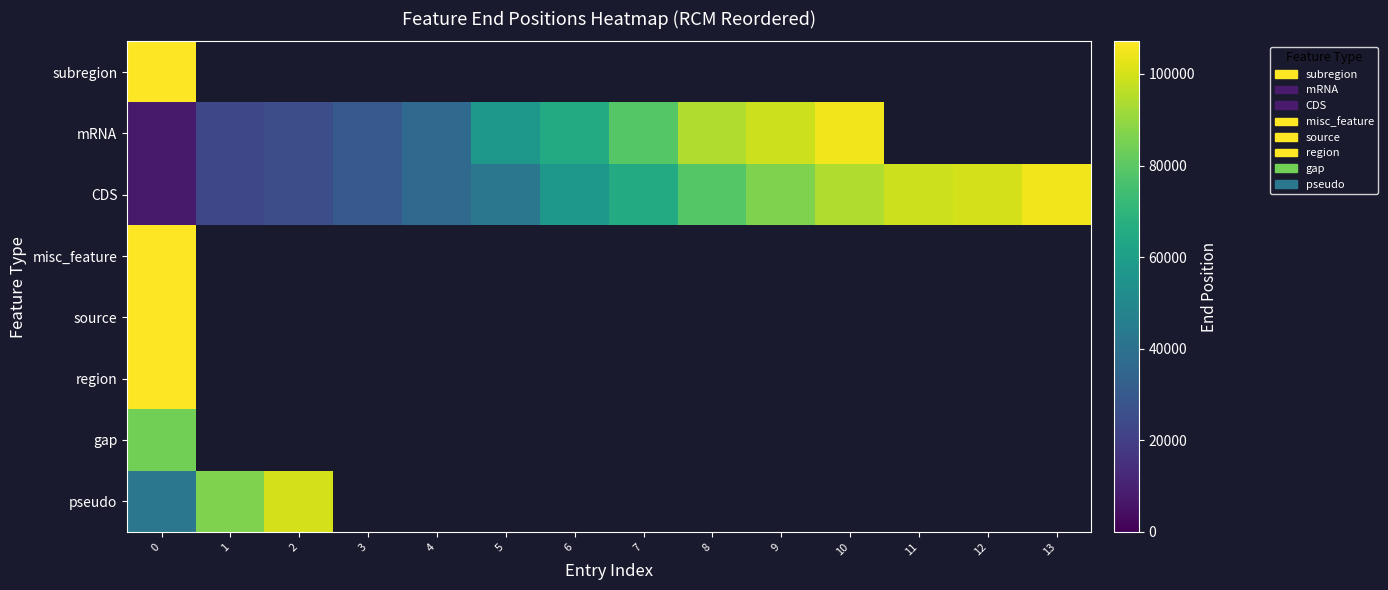

Which series has the largest total across all categories?

CDS